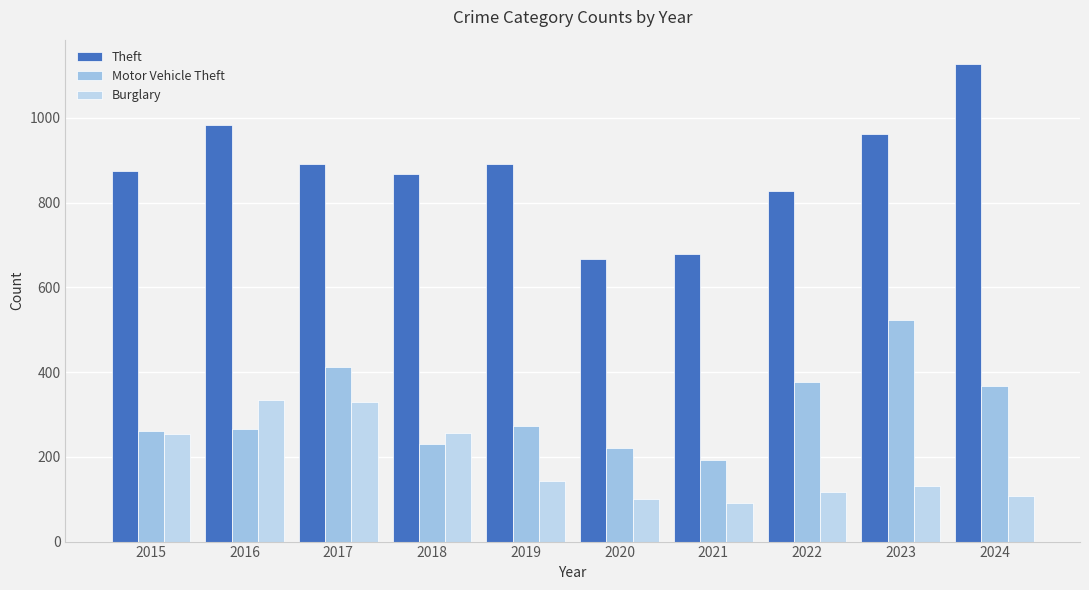

At which category is the sum across all series the highest?

2017